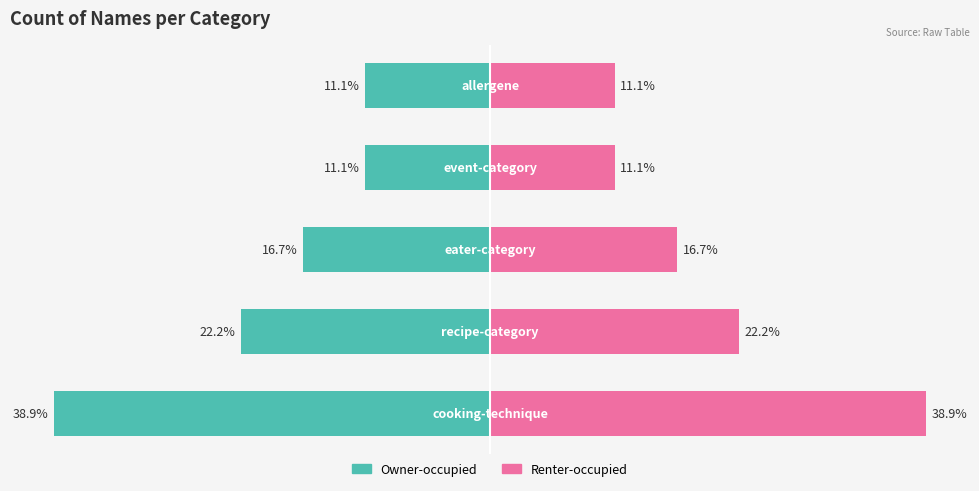

What is the minimum value for Renter-occupied?

11.1